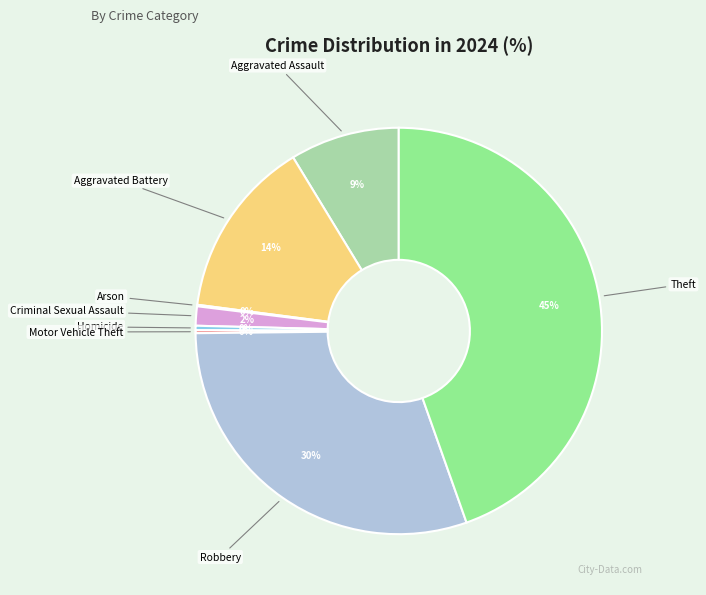

Is there any slice that represents more than half of the pie?

No